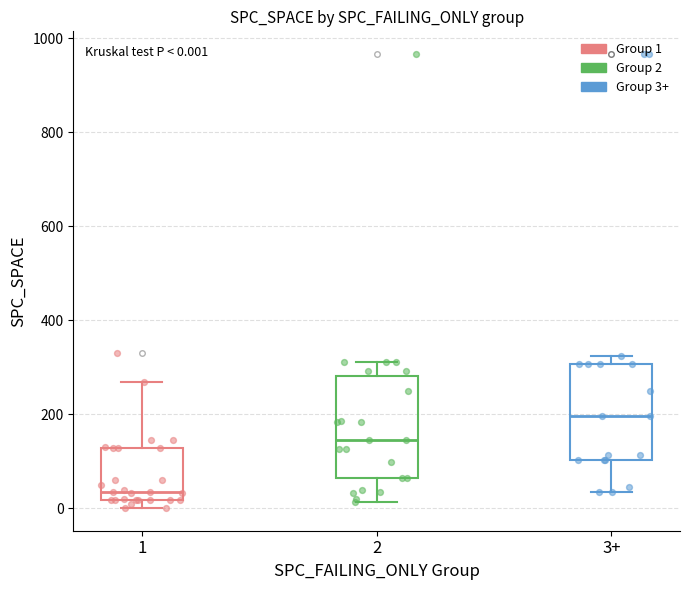

Which box has the lowest median line?

1